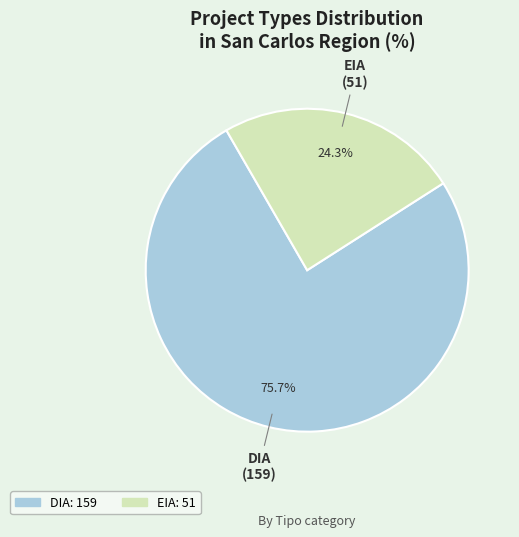

What is the smallest slice in the pie chart?

EIA